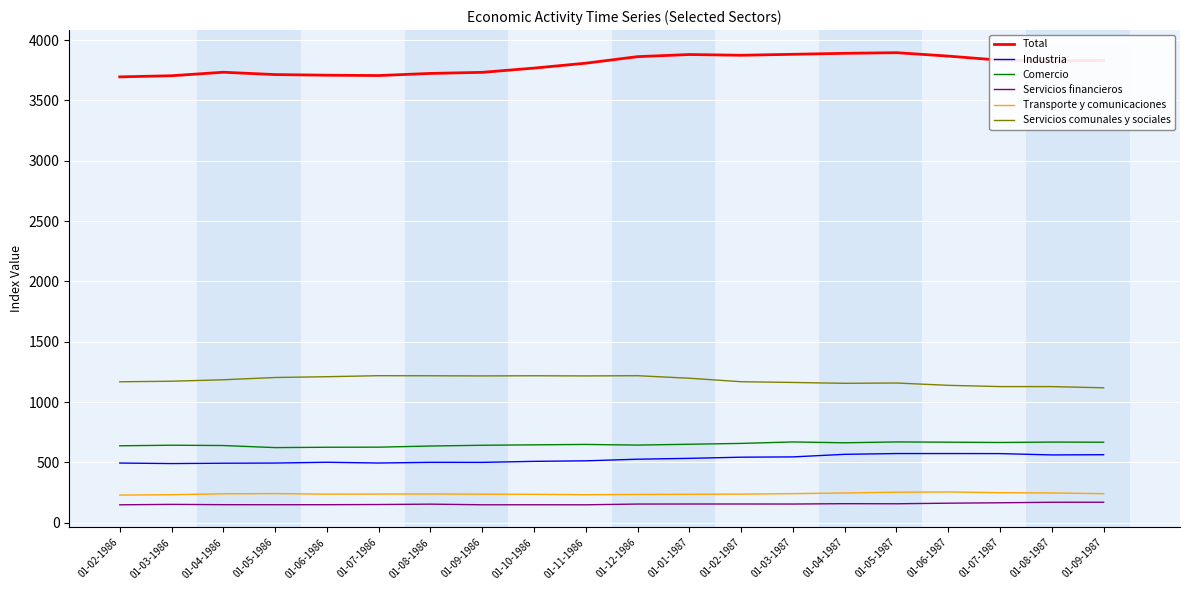

What is the difference between the highest and lowest values at 01-08-1986?

3569.4